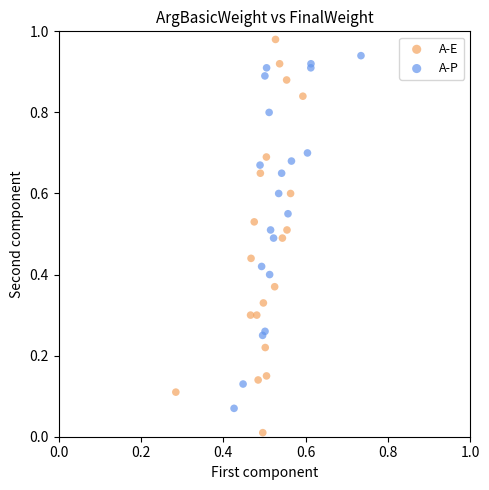

Which series reaches the minimum Y coordinate?

A-E